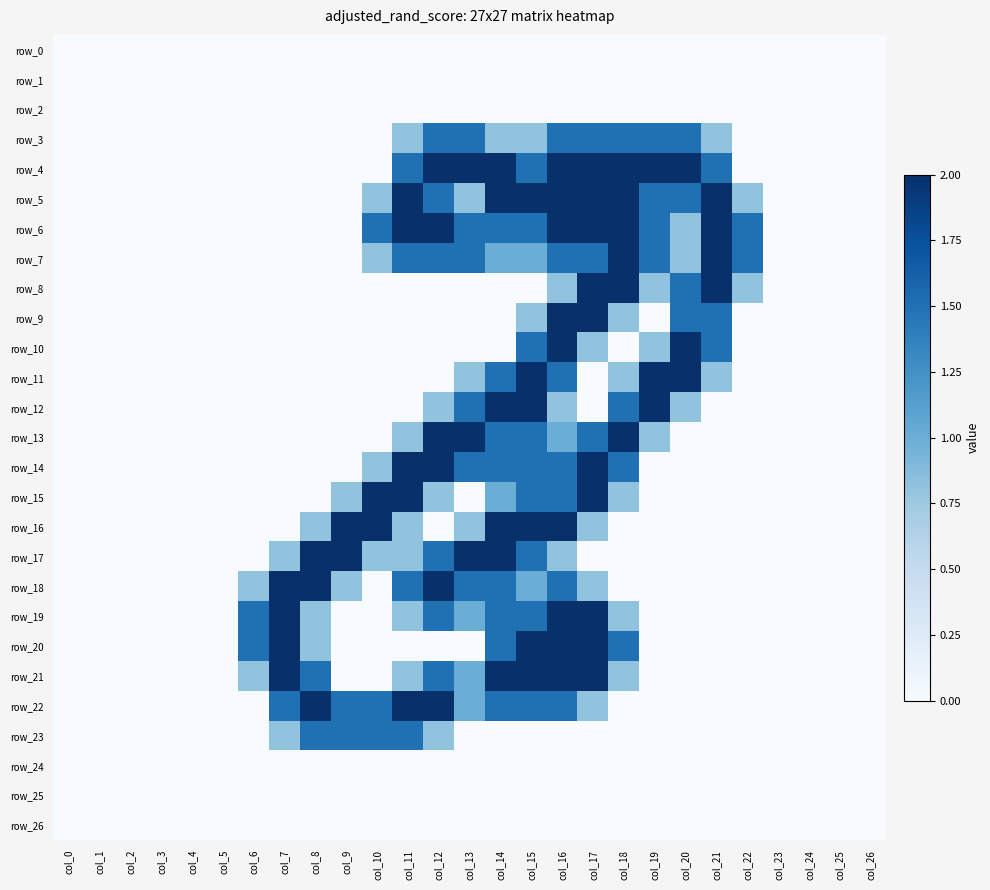

How many data points in row_12 are above 0?

8